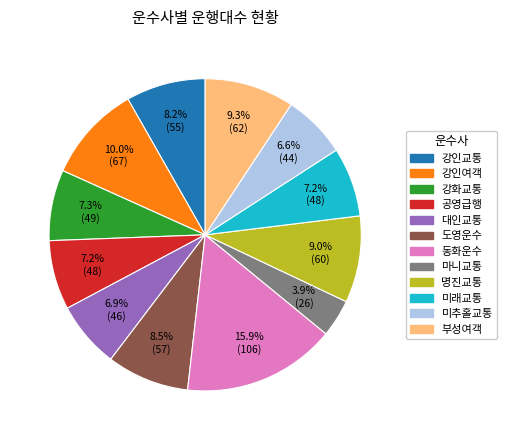

Which has a higher value, 마니교통 or 동화운수?

동화운수